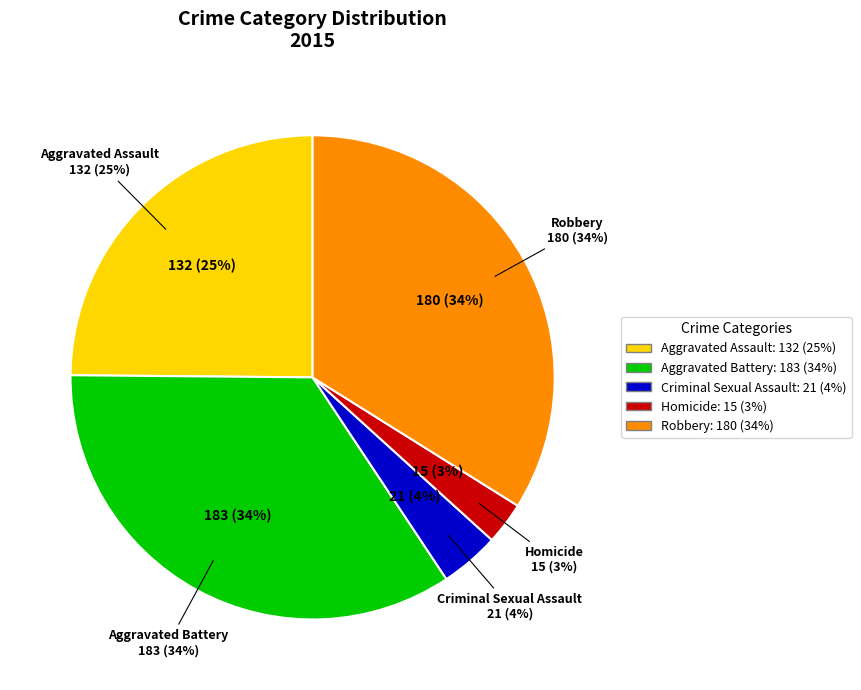

Count the number of slices in the pie.

5